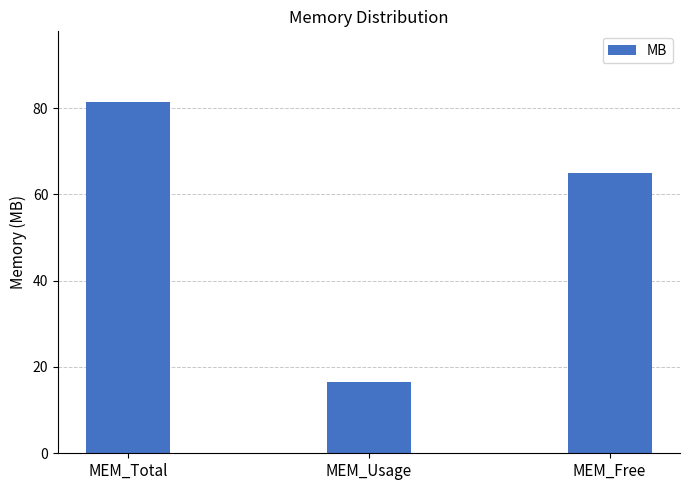

What is the value of the 2nd bar from the left?

16.4